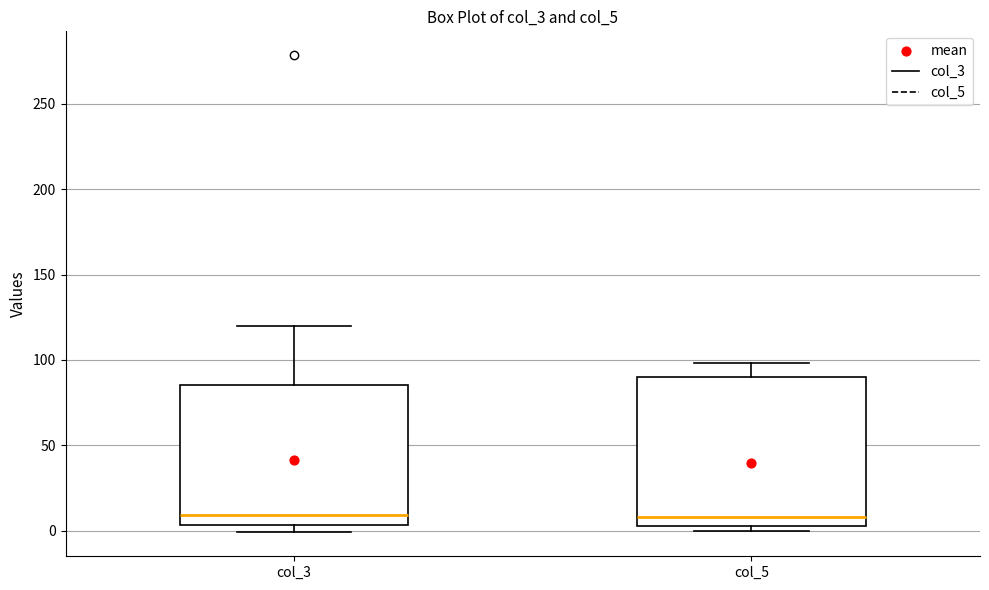

Which box is the tallest, from its lower edge to its upper edge?

col_5